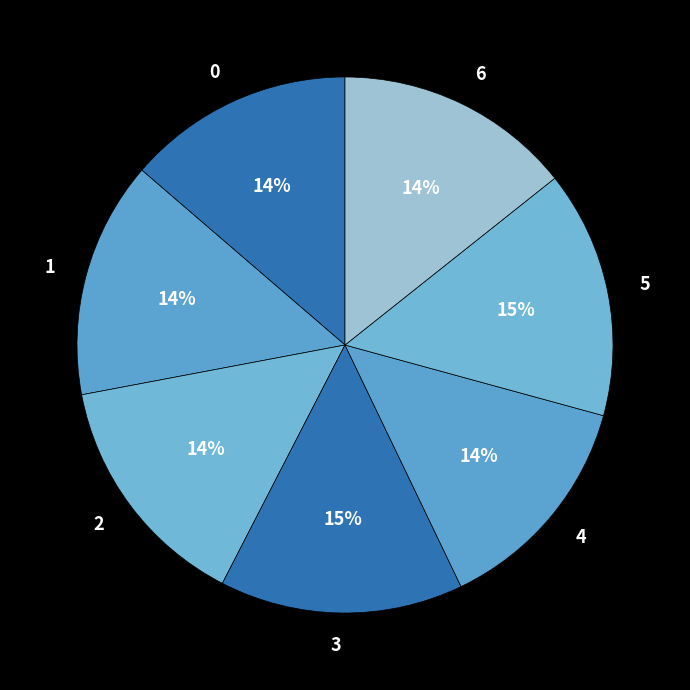

What is the ratio of the value at 4 to the value at 5?

0.9